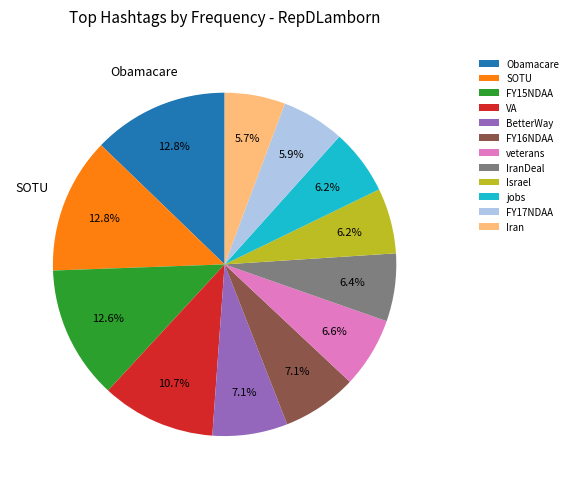

Approximately how many times larger is the value at FY17NDAA compared to jobs?

1.0